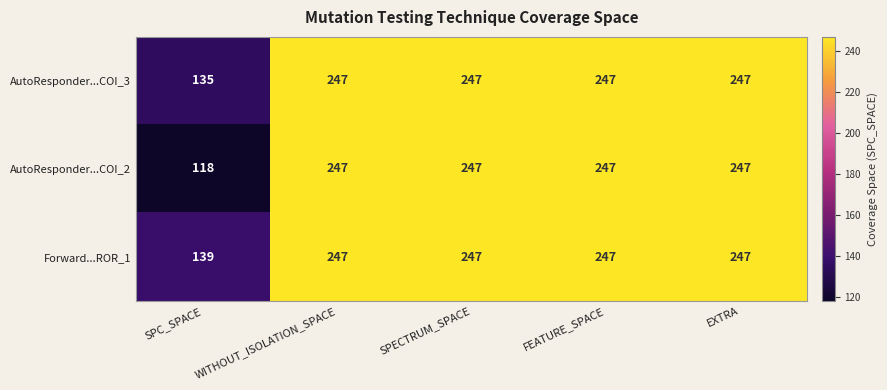

The AutoResponder...COI_3 series shows 62 at SPC_SPACE. True or false?

False